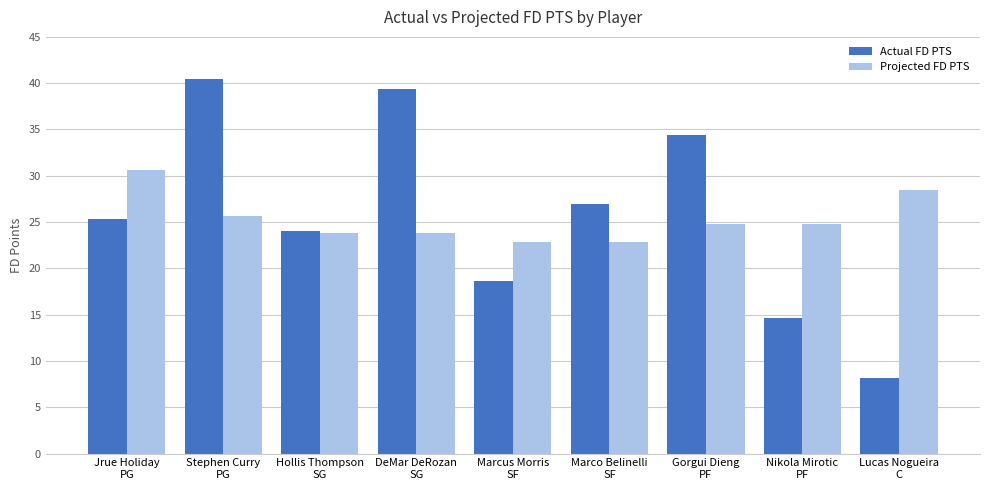

Reading right to left, transcribe all the data shown in this chart.

Actual FD PTS: Lucas Nogueira
C=8.2	Nikola Mirotic
PF=14.6	Gorgui Dieng
PF=34.4	Marco Belinelli
SF=26.9	Marcus Morris
SF=18.6	DeMar DeRozan
SG=39.4	Hollis Thompson
SG=24.0	Stephen Curry
PG=40.5	Jrue Holiday
PG=25.3
Projected FD PTS: Lucas Nogueira
C=28.5	Nikola Mirotic
PF=24.8	Gorgui Dieng
PF=24.8	Marco Belinelli
SF=22.8	Marcus Morris
SF=22.8	DeMar DeRozan
SG=23.8	Hollis Thompson
SG=23.8	Stephen Curry
PG=25.6	Jrue Holiday
PG=30.6